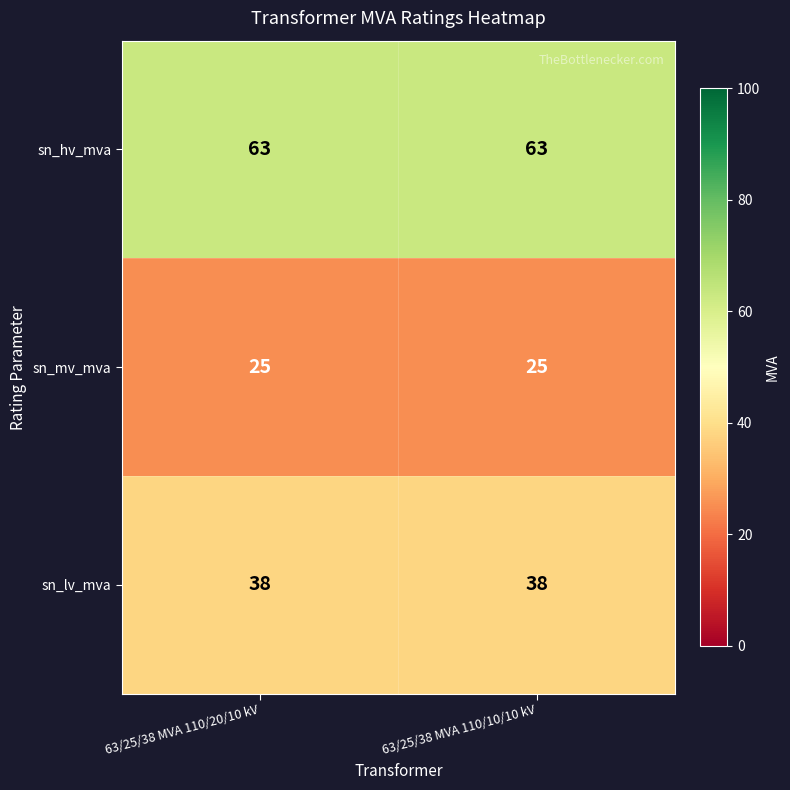

Is it true that sn_lv_mva equals 10 at 63/25/38 MVA 110/10/10 kV?

False